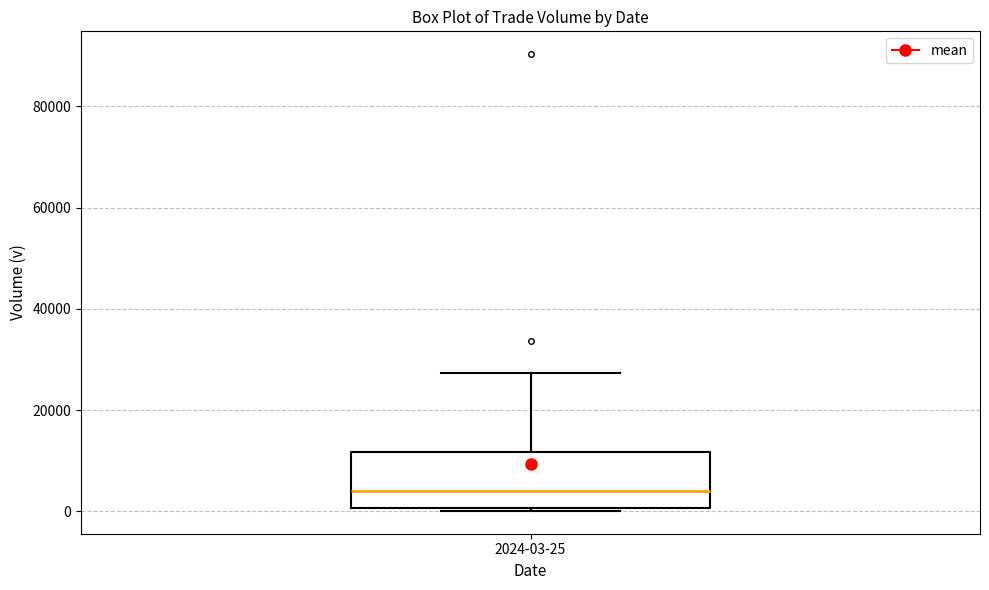

Where is the lower edge of the box for 2024-03-25 on the y-axis? The values are not printed on the chart, so give them approximately, as read against the axis.

0